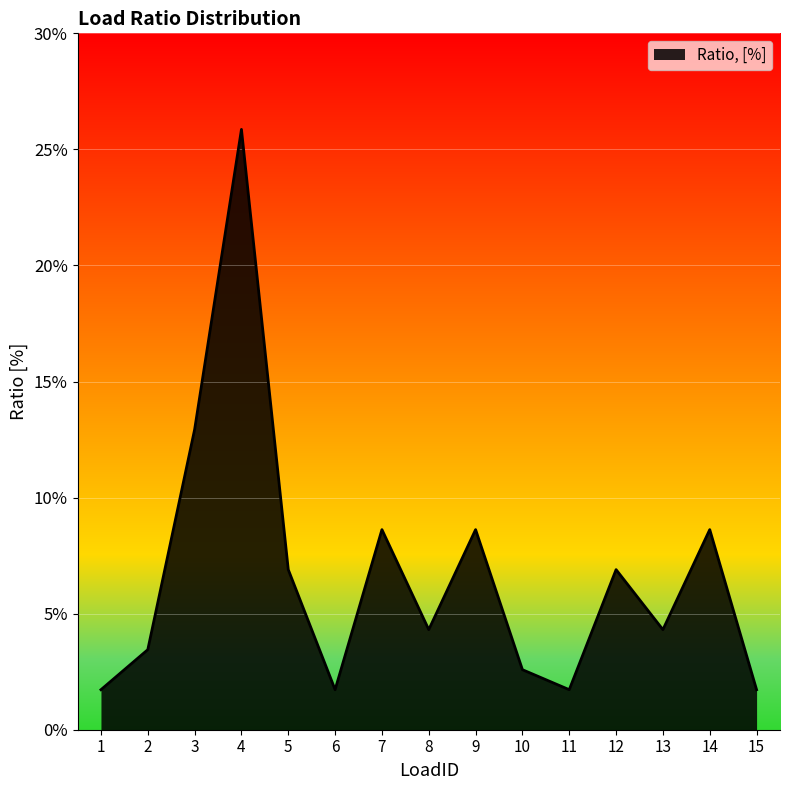

Does the chart have visible grid lines?

Yes